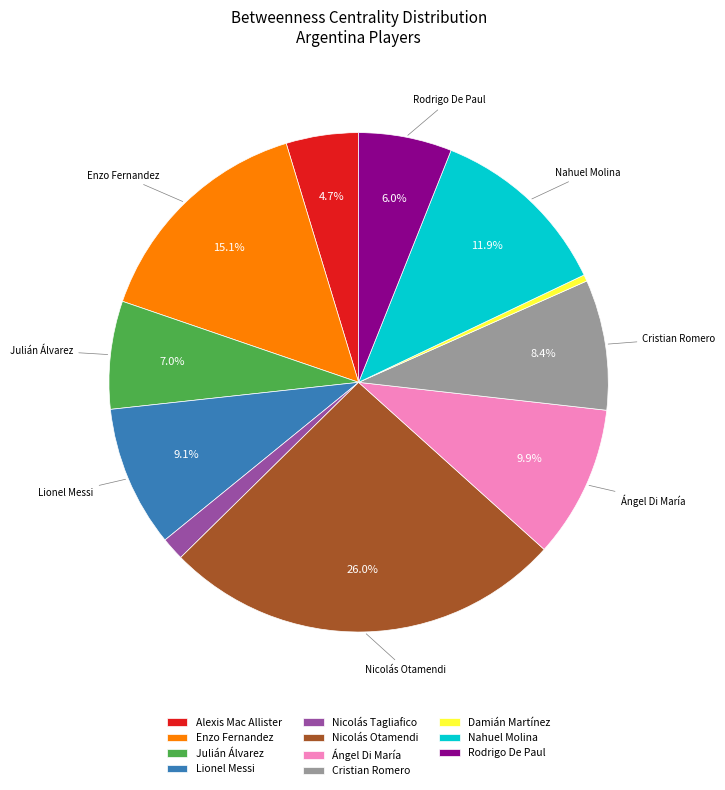

To the nearest percent, what portion does Alexis Mac Allister represent?

5%